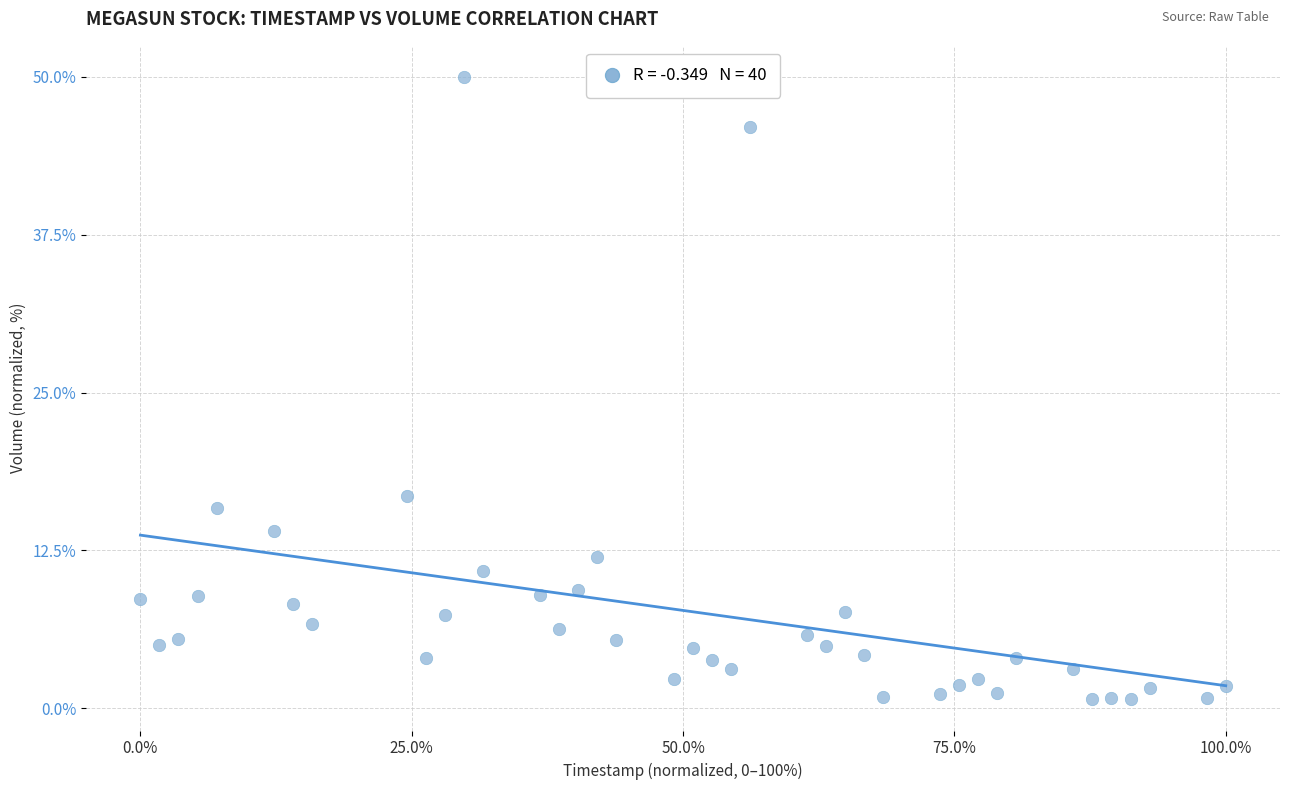

What Y value in the scatter plot is closest to 25?

16.8